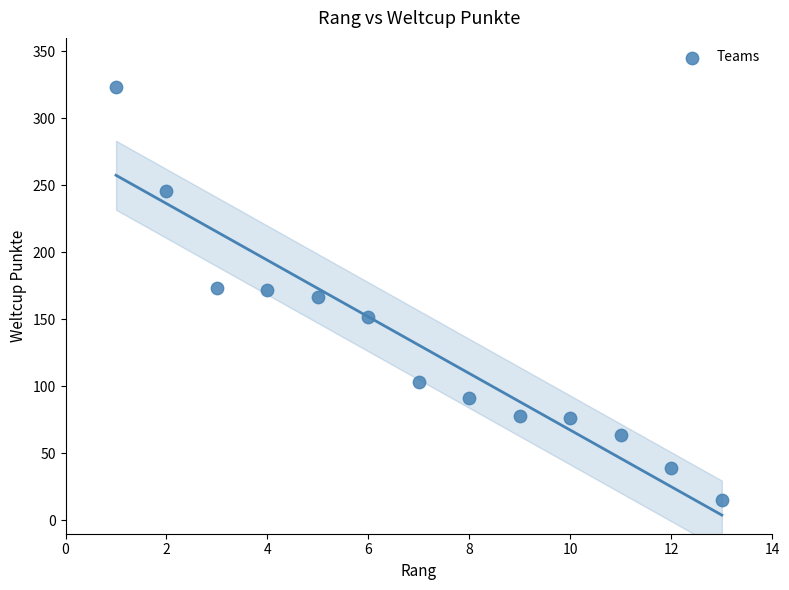

What is the range of X values (max minus min)?

12